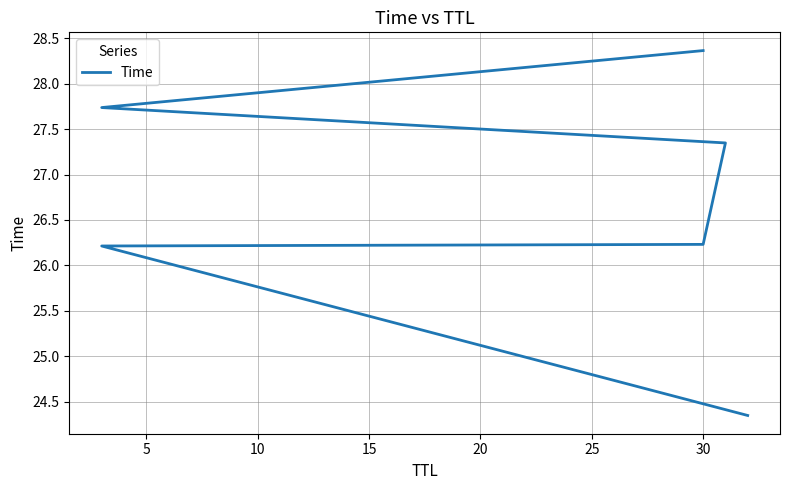

What is the difference between the values at 25 and 5?

2.2